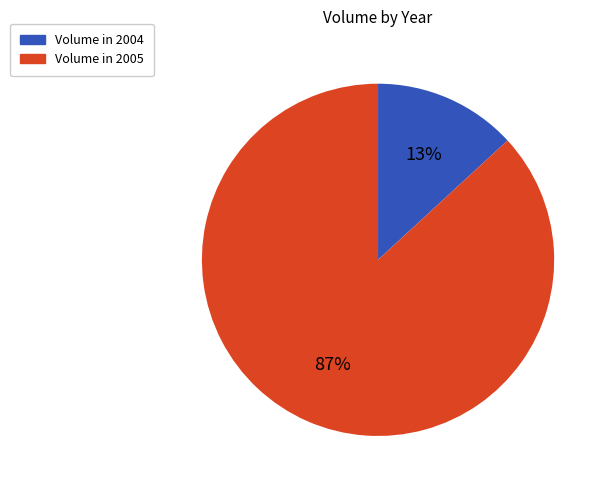

To the nearest percent, what is the difference between the largest and smallest slice percentages?

74%